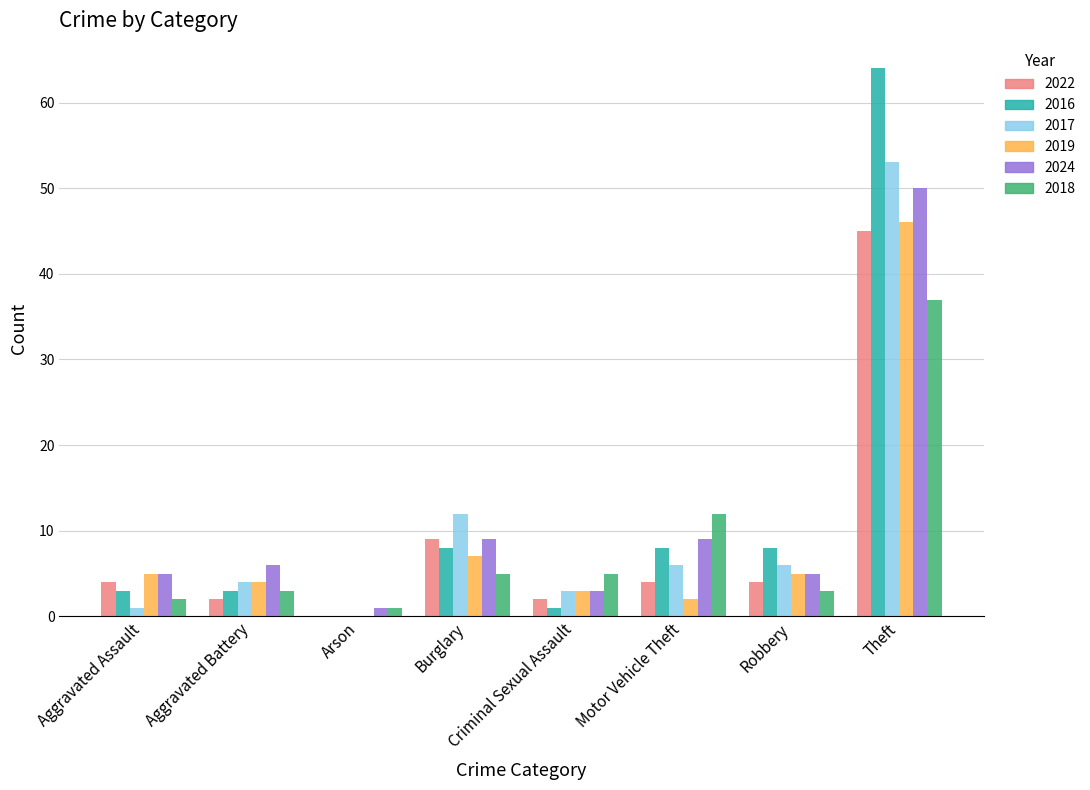

At which label is 2019 closest to 23?

Burglary